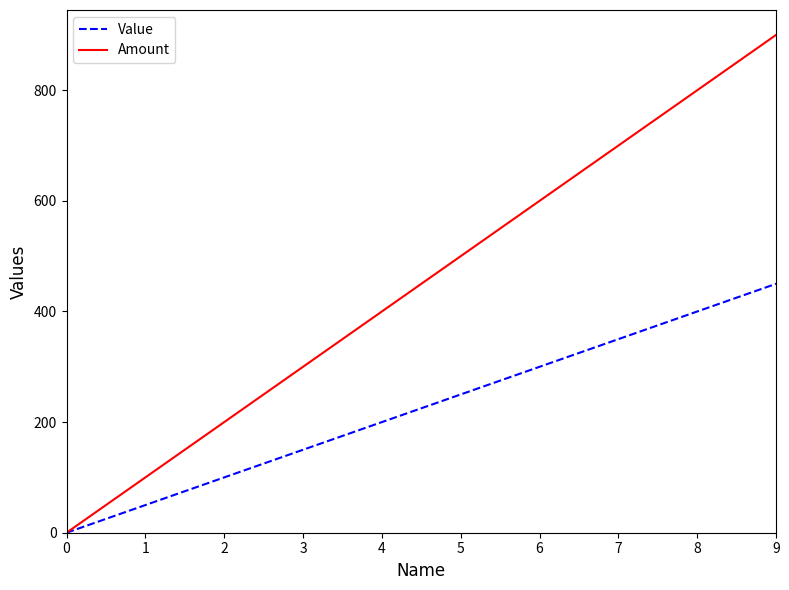

At which category is the sum across all series the highest?

9